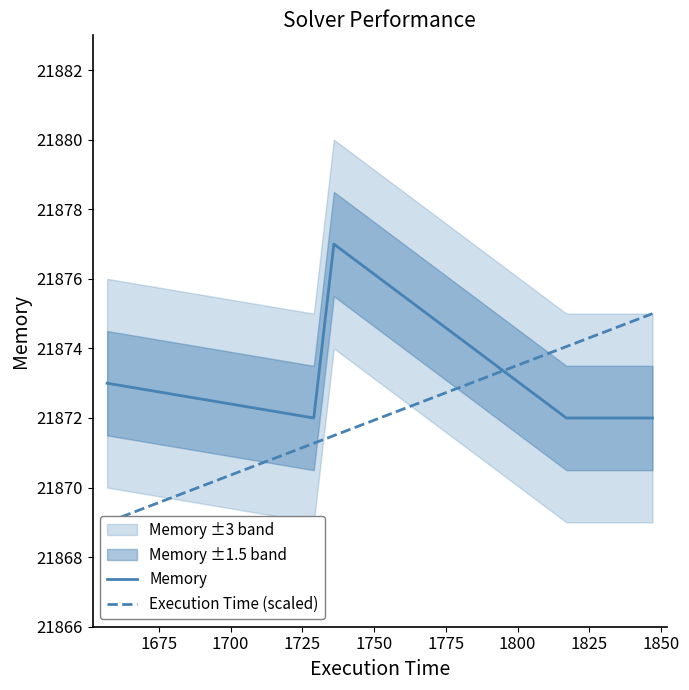

What is the sum of all Memory values?

174982